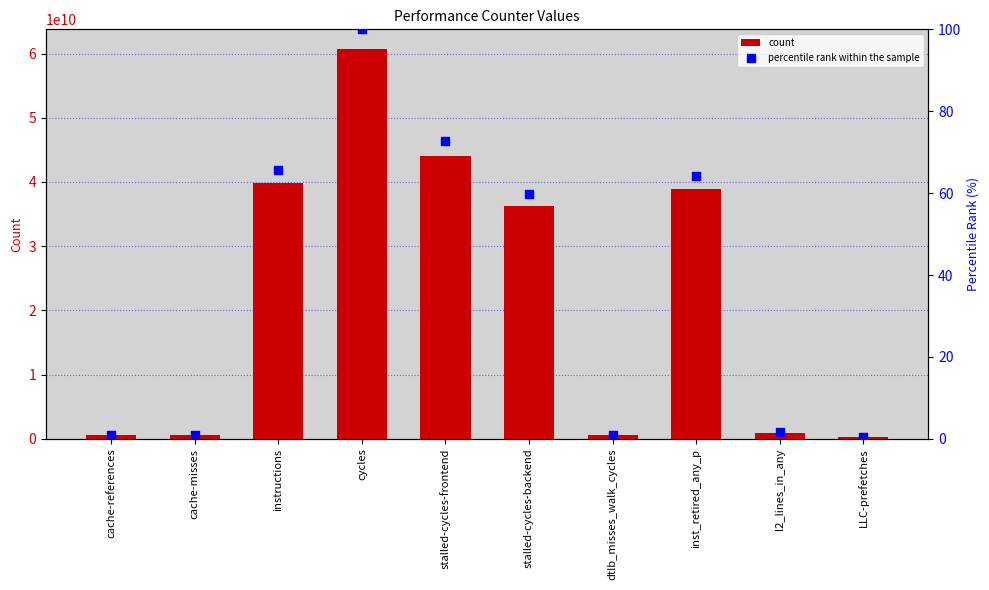

What are all the series names shown in the legend?

count, percentile rank within the sample